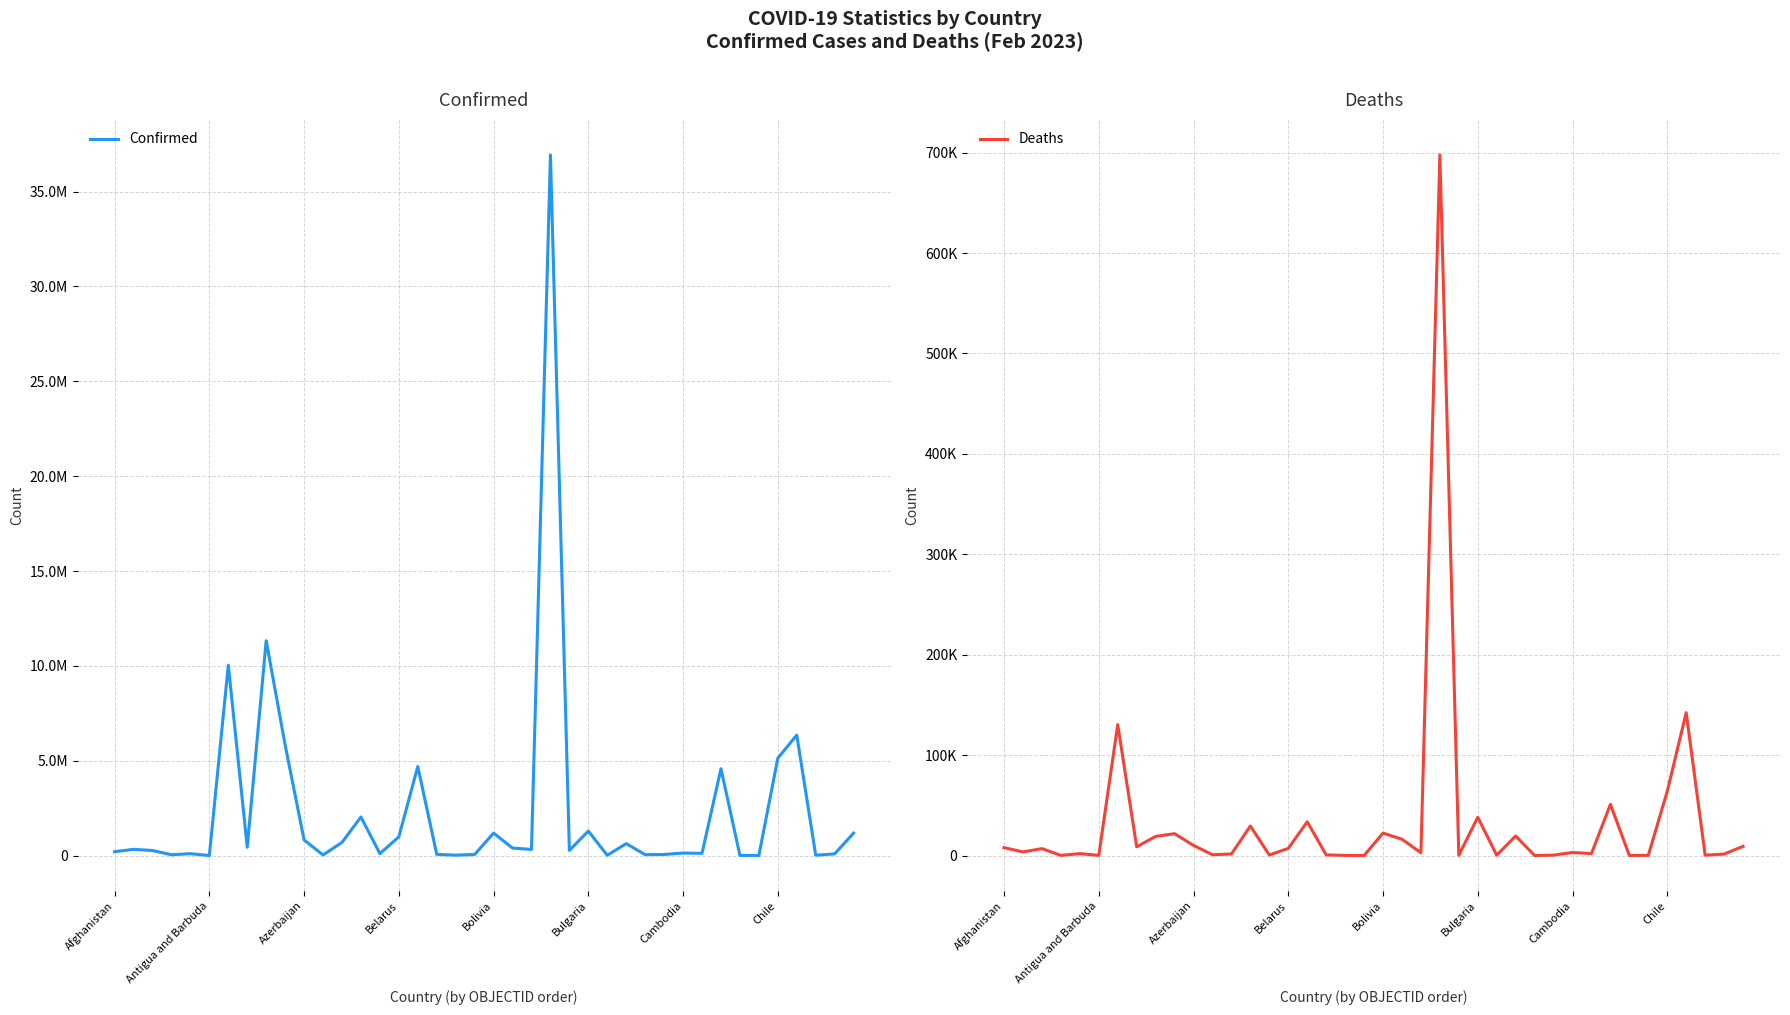

True or false: Confirmed has more than 1 interior local peaks.

True